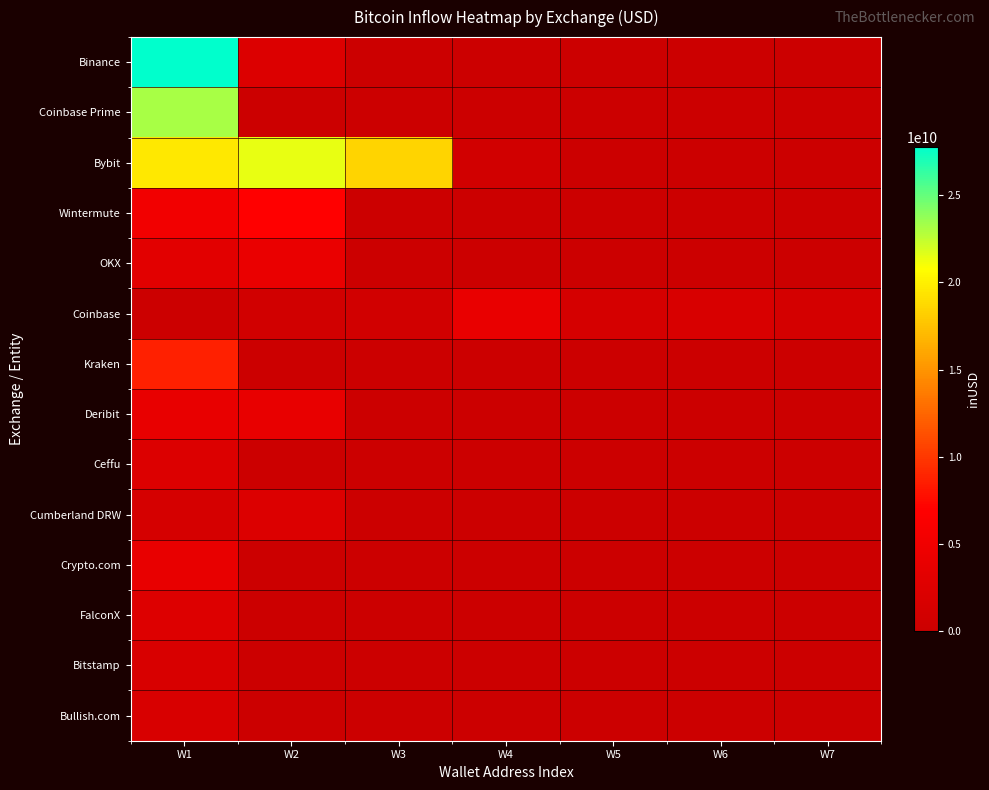

What is the difference between the highest and lowest values at W6?

1676864800.1